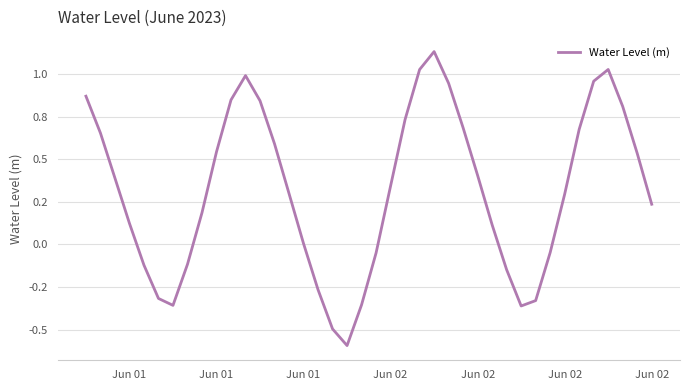

What is the sum of all values?

12.7